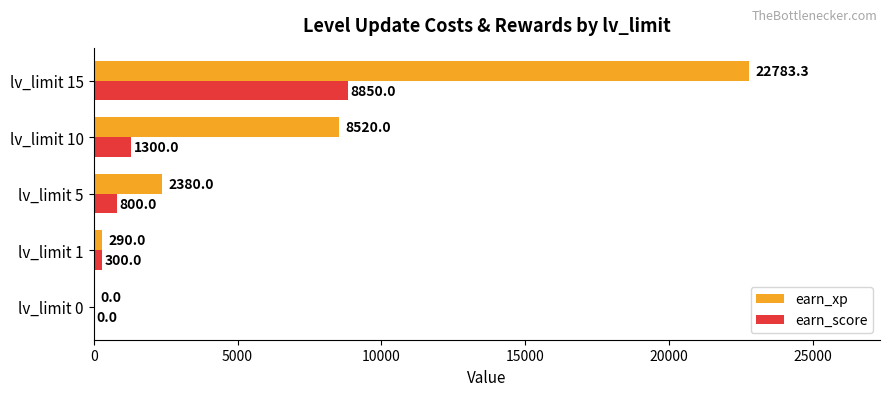

Read the earn_xp value at lv_limit 5.

2380.0